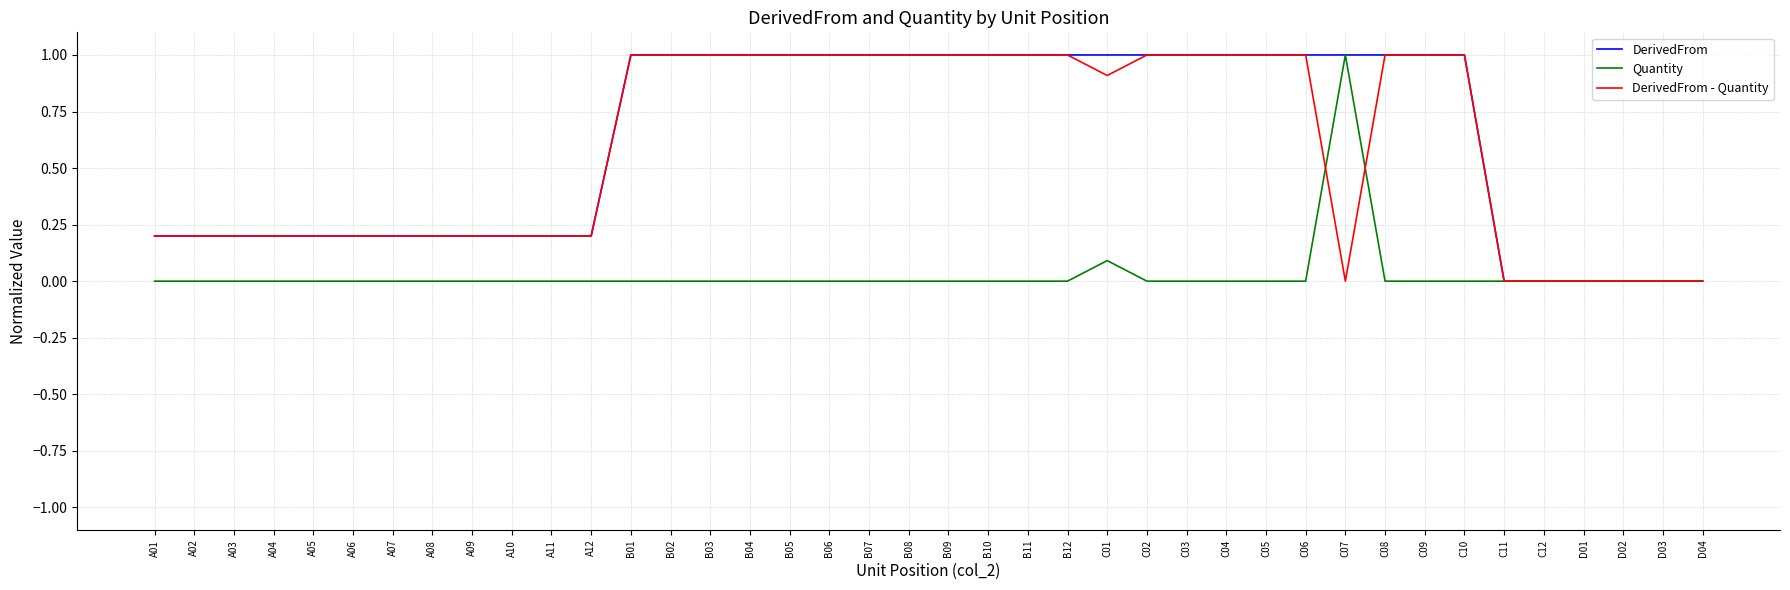

Which series has the largest total across all categories?

DerivedFrom